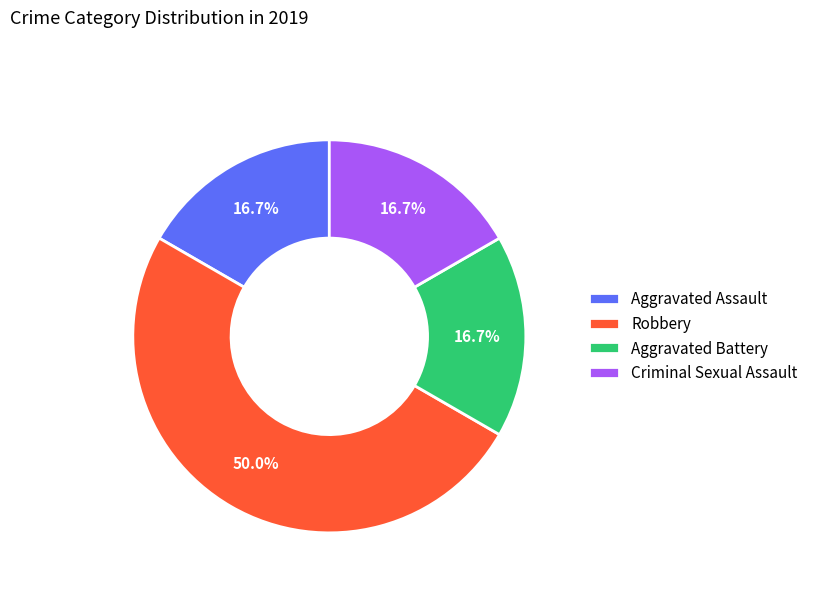

Between Aggravated Assault and Robbery, which is larger?

Robbery